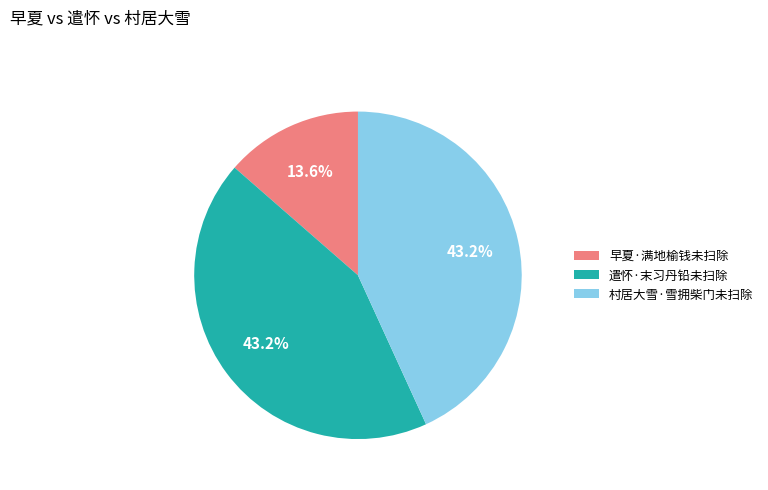

Do 遣怀·末习丹铅未扫除 and 早夏·满地榆钱未扫除 together represent more than half of the pie?

Yes